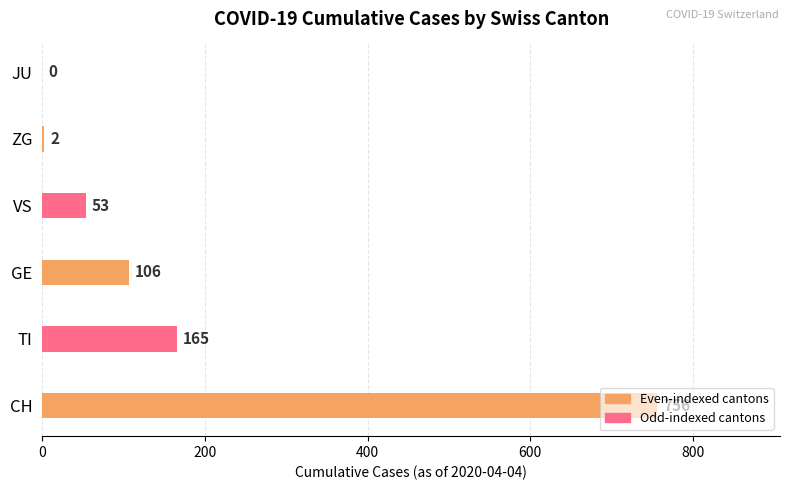

What is the sum of all values?

1082